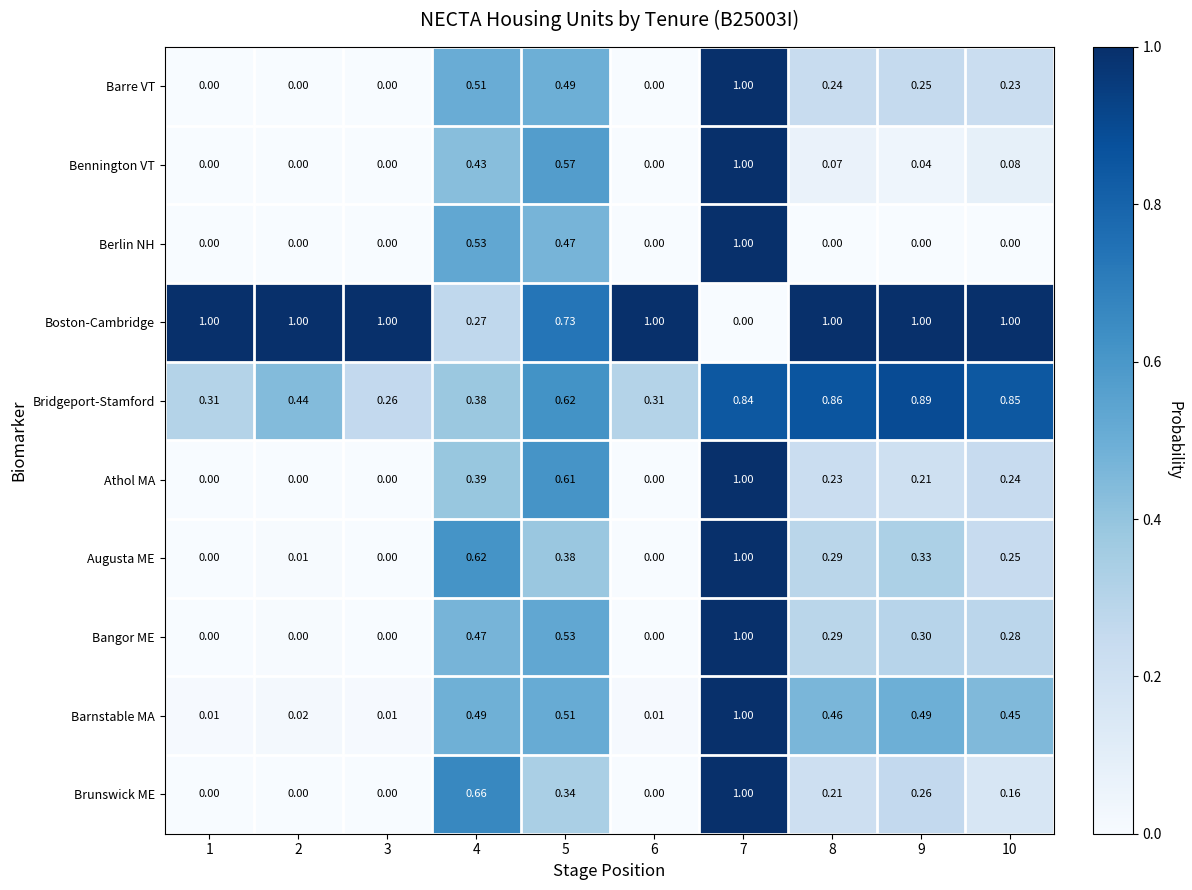

How many distinct data groups are displayed?

10